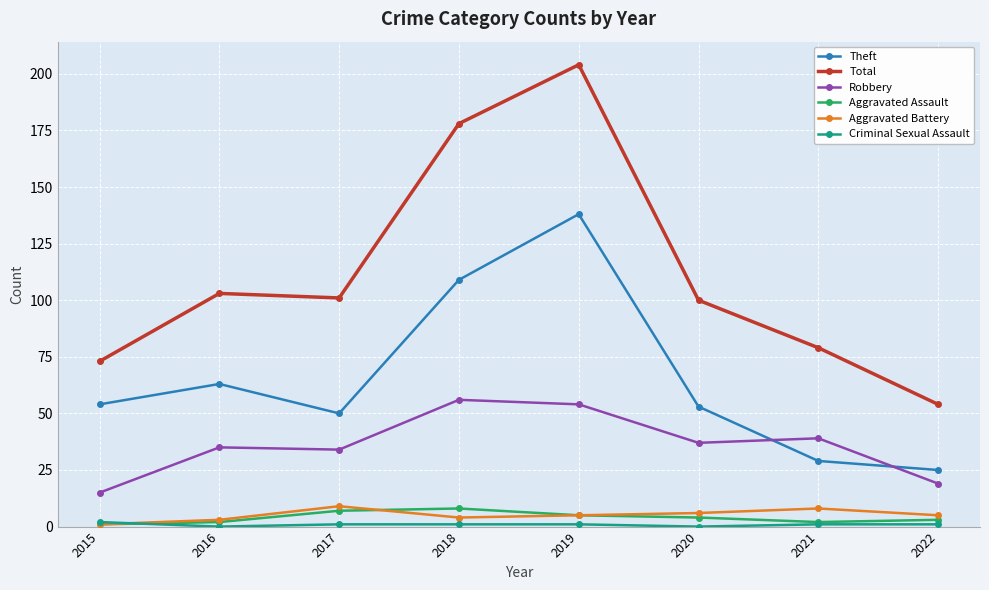

What is the average value of the Aggravated Battery series?

5